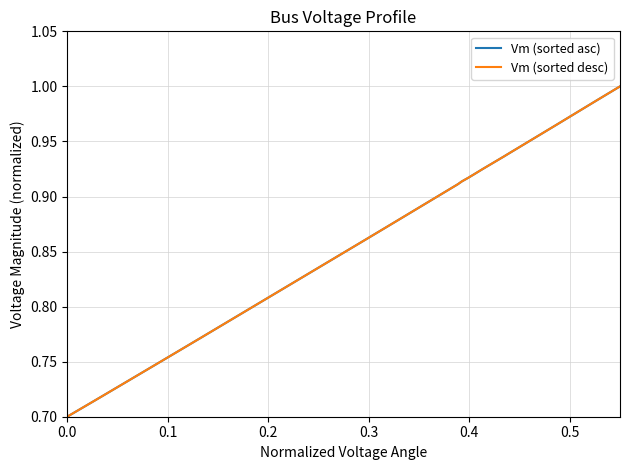

Does the chart display data point markers on the line(s)?

No